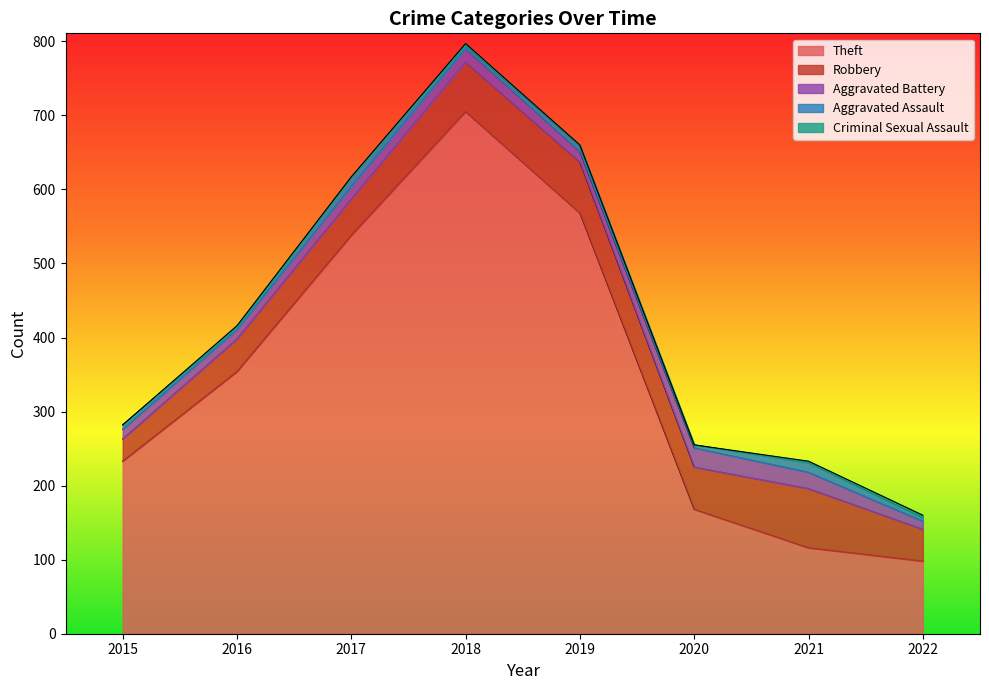

What is the value of the Robbery point at the 8th from the left?

43